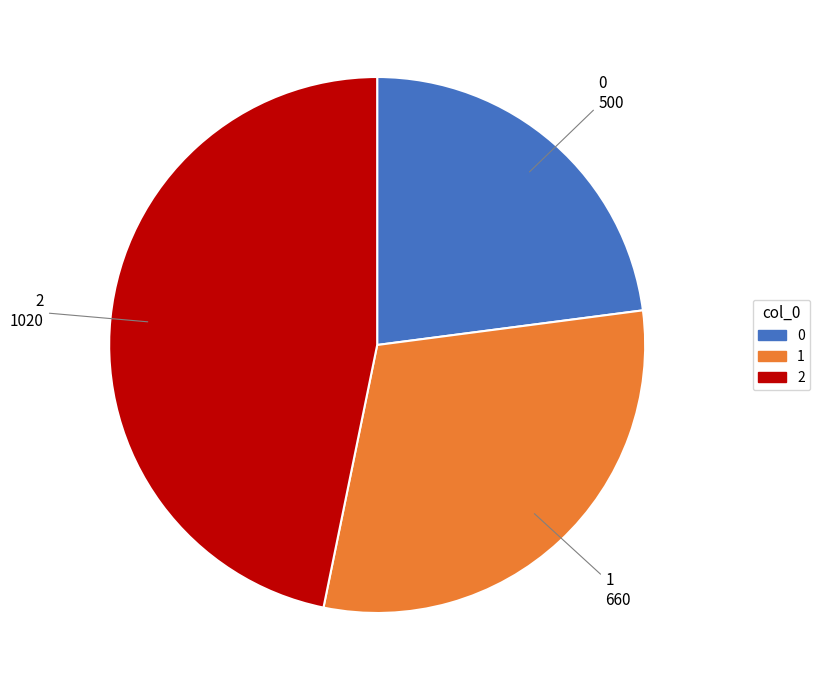

Approximately how many times larger is the value at 0 compared to 1?

0.8